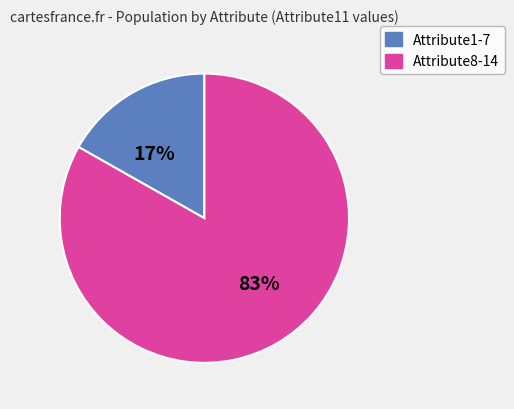

True or false: Attribute1-7 accounts for 4% of the total.

False